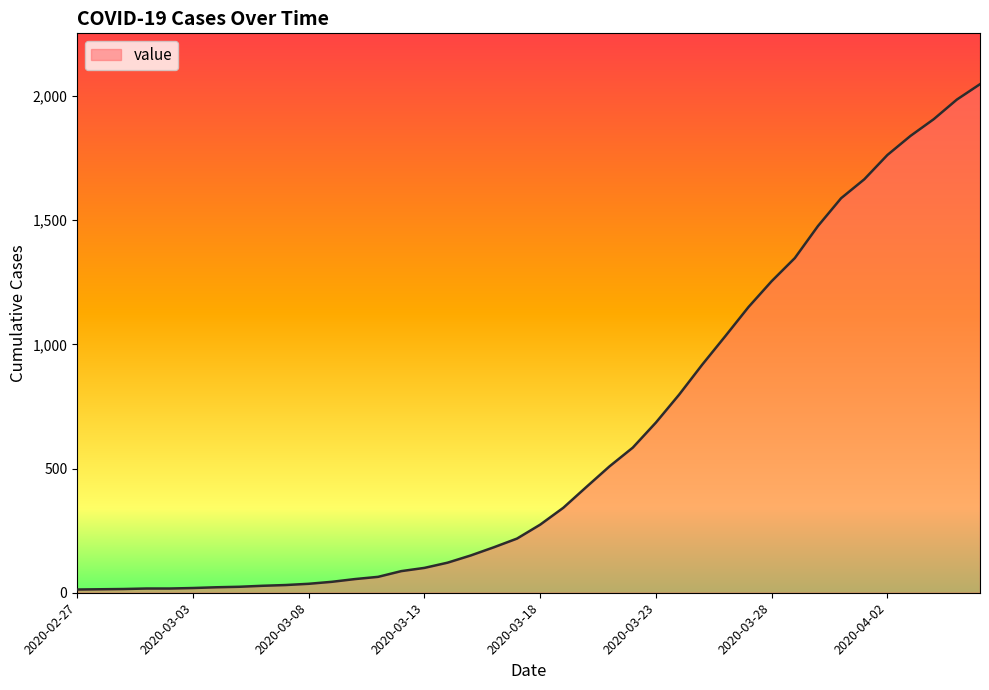

What is the difference between the maximum and minimum values?

2034